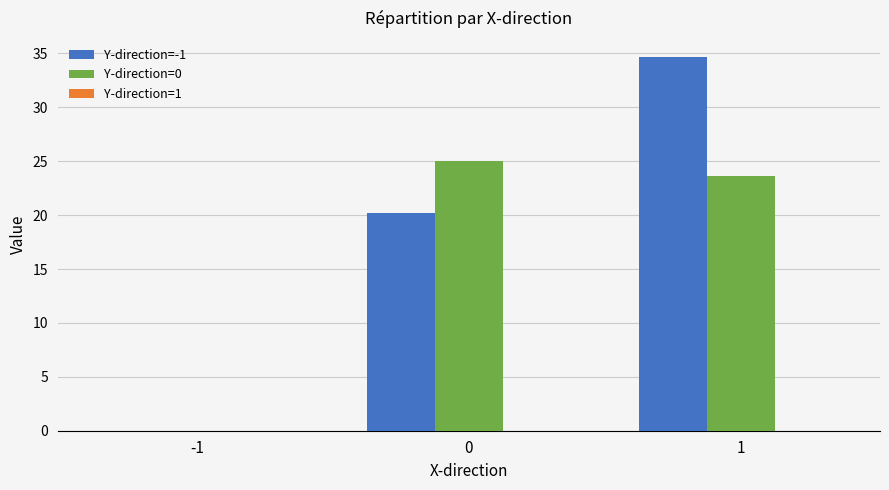

How many groups of bars are there?

3